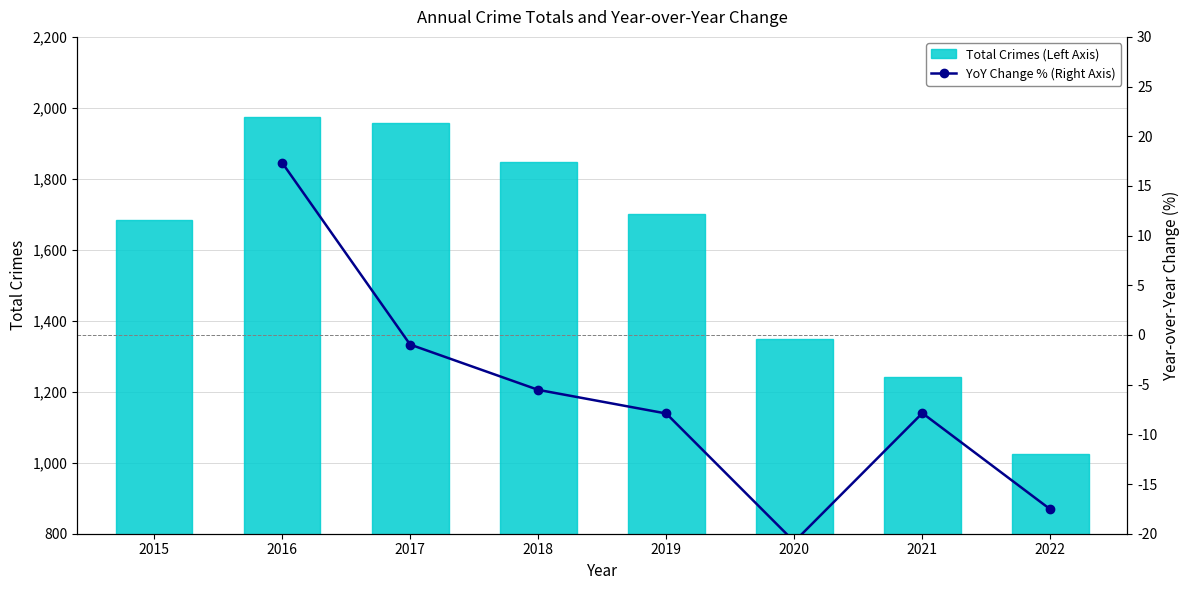

True or false: Total Crimes (Left Axis) has a value of 1848.0 at 2018.

True